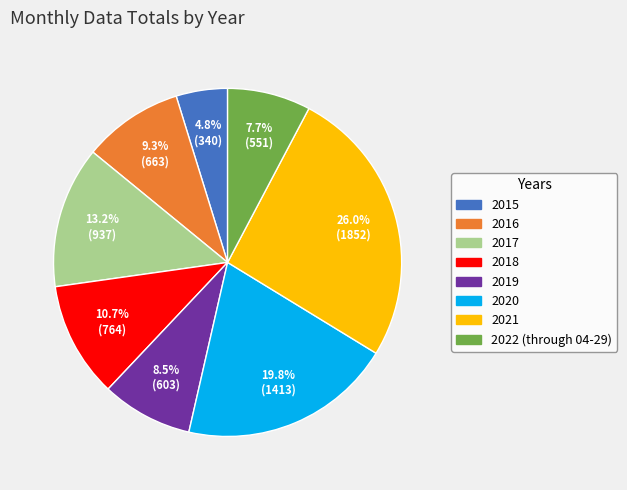

Which has a higher value, 2015 or 2018?

2018